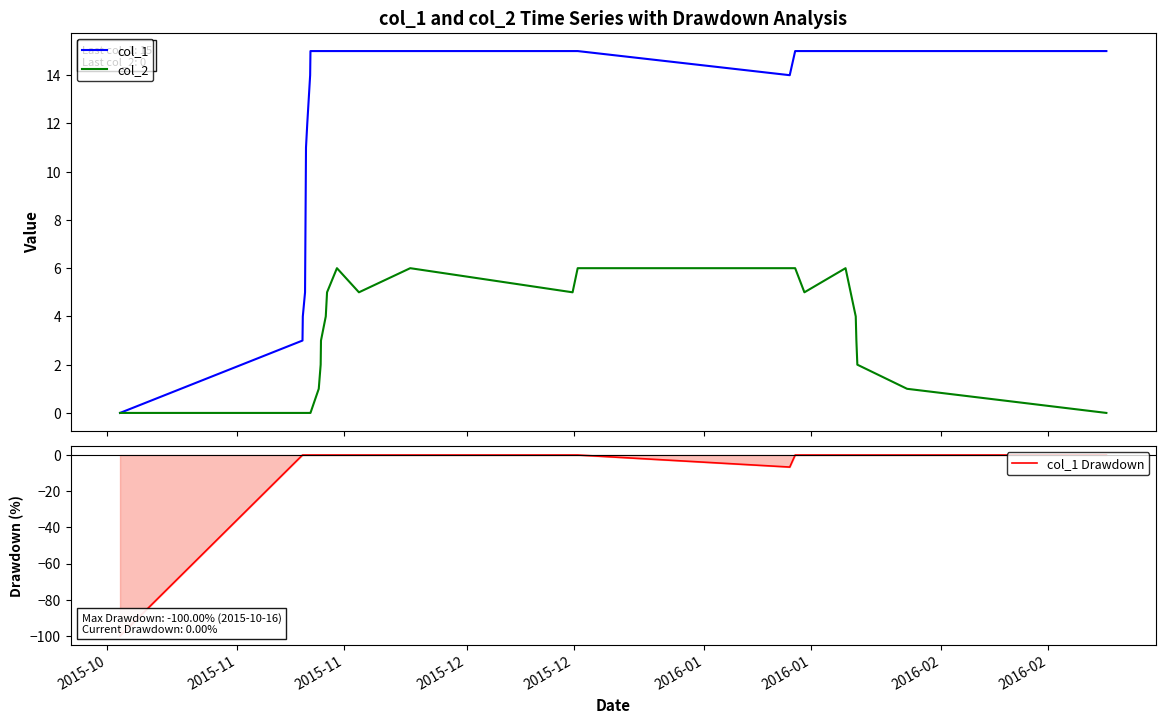

Between 28 and 16, which is larger?

28